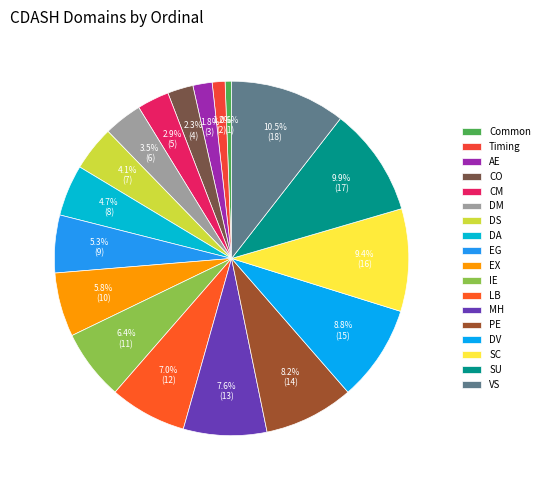

What is the smallest slice in the pie chart?

Common